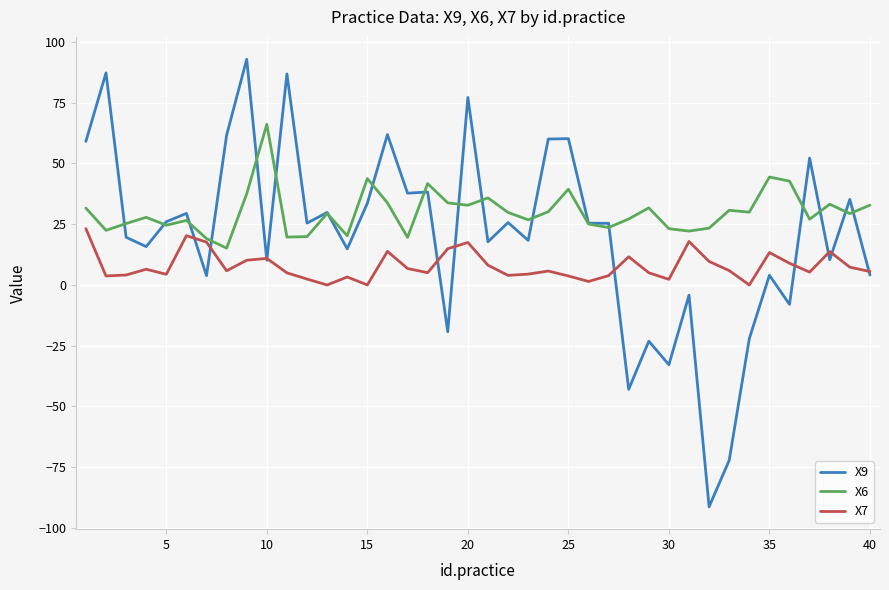

Rank the series by their maximum value, from lowest to highest.

X7, X6, X9